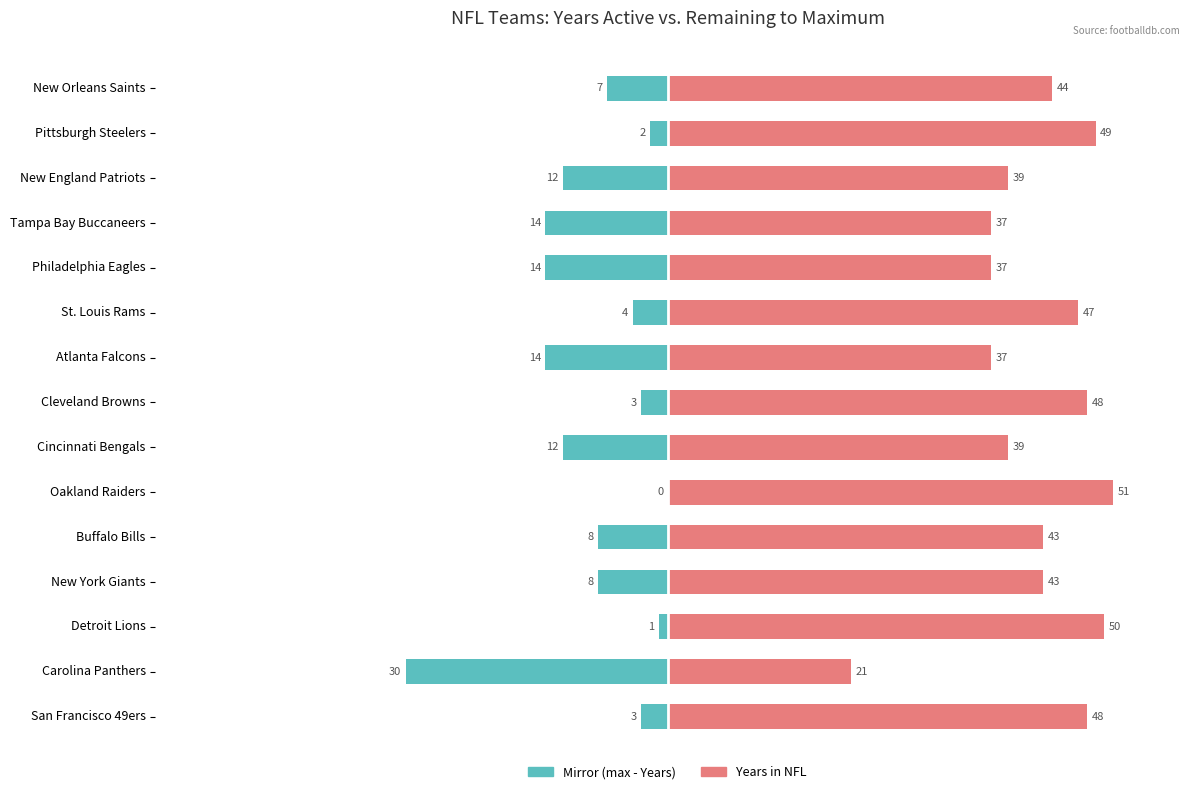

The Mirror (max - Years) series shows -3 at Cleveland Browns. True or false?

True